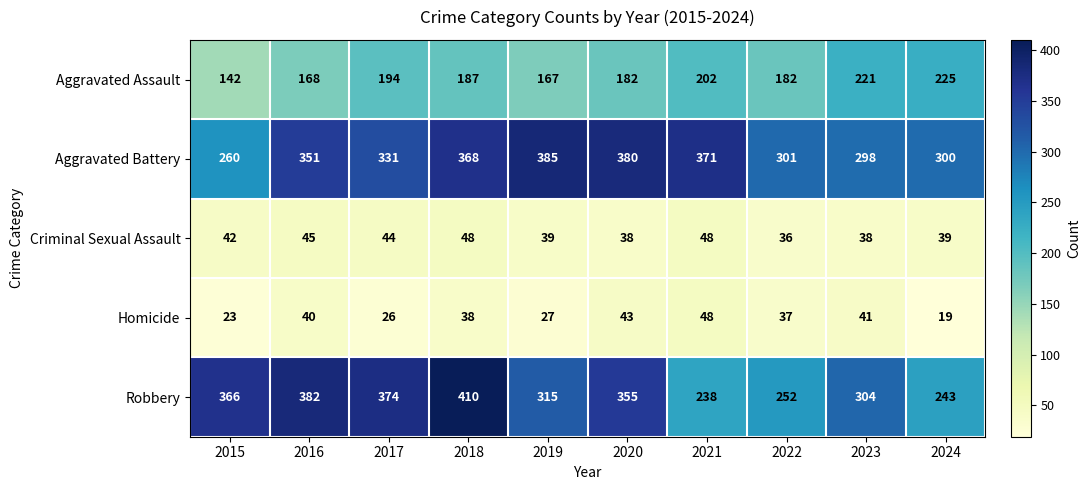

What is the lowest value of the Aggravated Battery series?

260